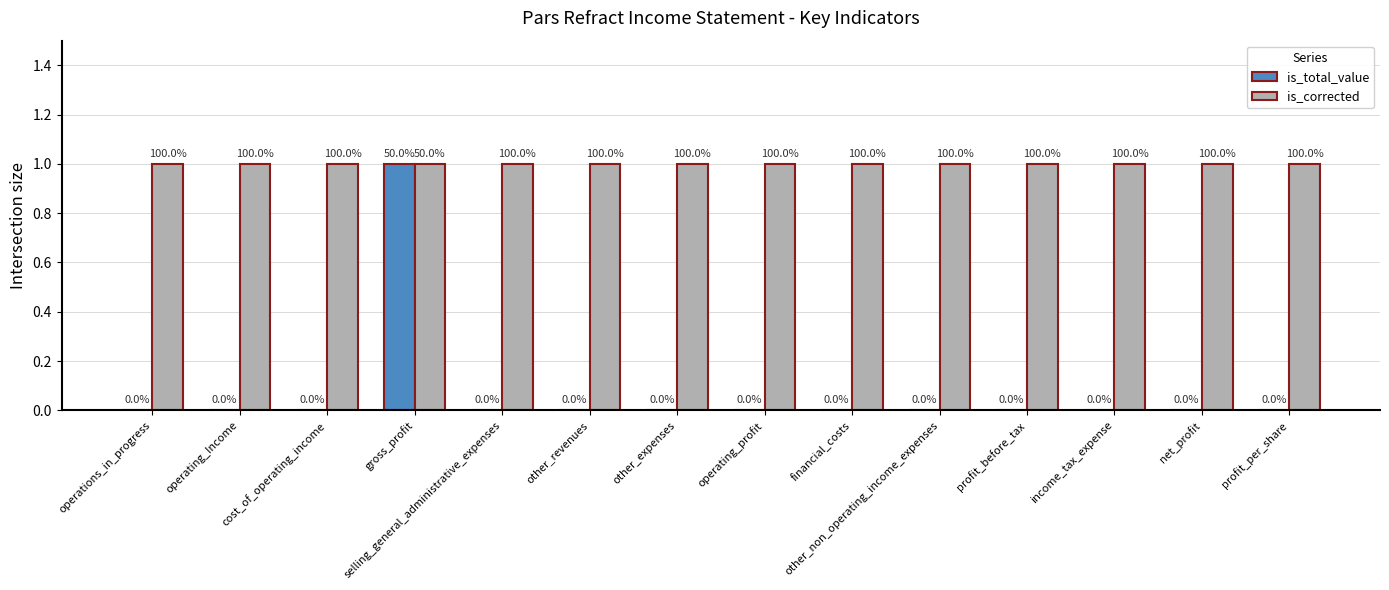

How many is_total_value values are between 0 and 1?

14